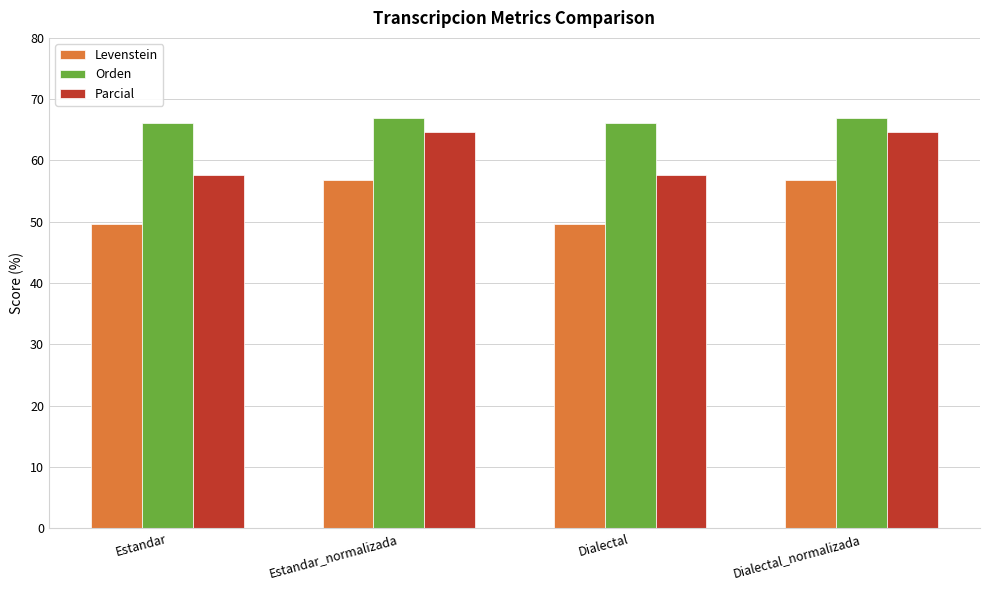

How many bars are there in total?

12